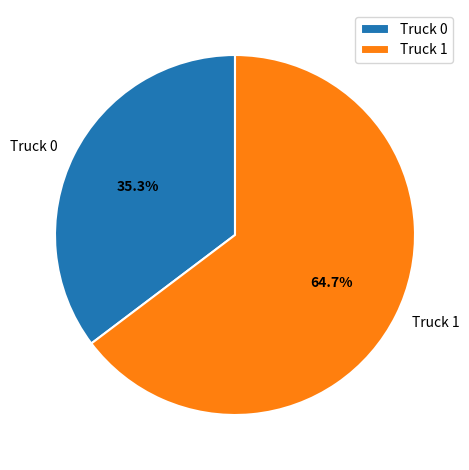

Which category has the biggest portion of the pie?

Truck 1